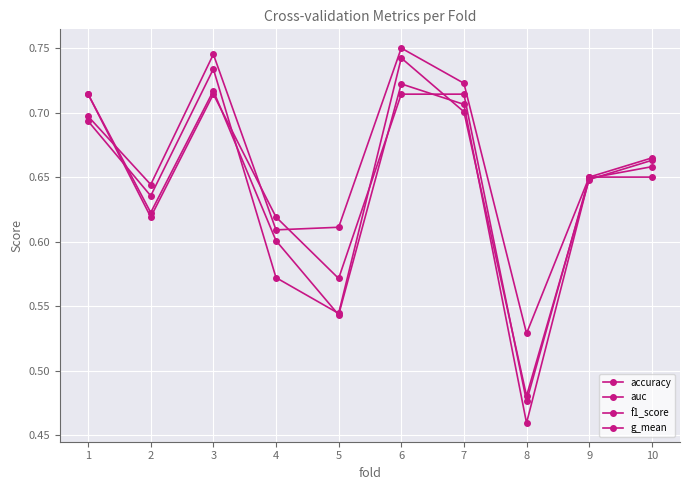

Rank the categories by g_mean value from lowest to highest.

8, 5, 4, 2, 9, 10, 1, 7, 3, 6